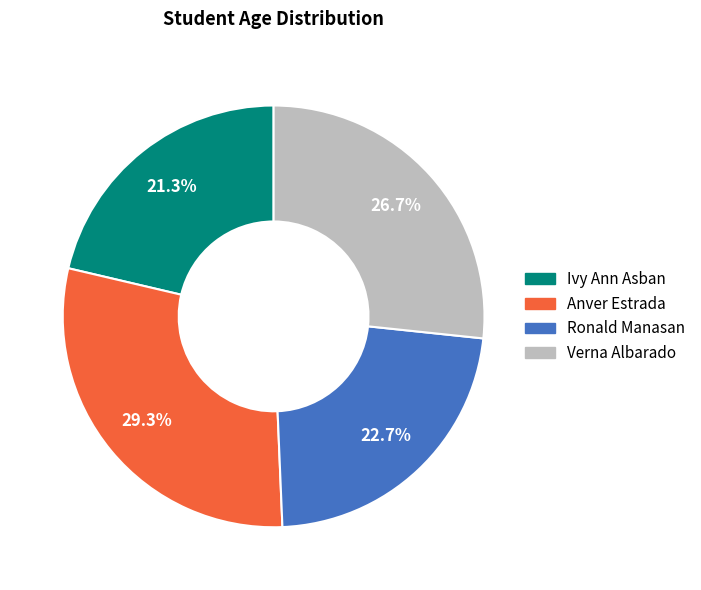

What percentage is the Anver Estrada slice, to the nearest percent?

29%